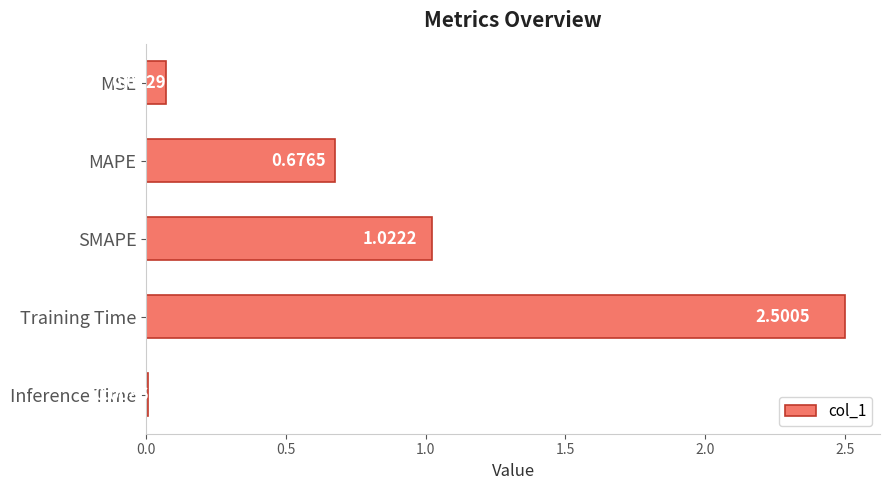

What is the ratio of the value at MAPE to the value at Training Time?

0.3